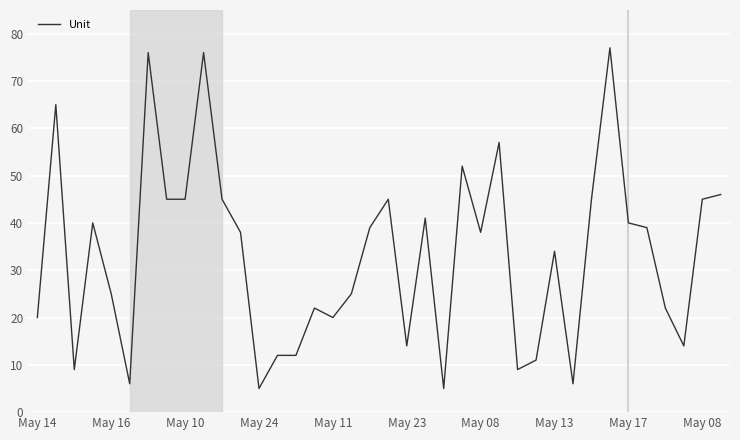

What is the smallest value displayed?

5